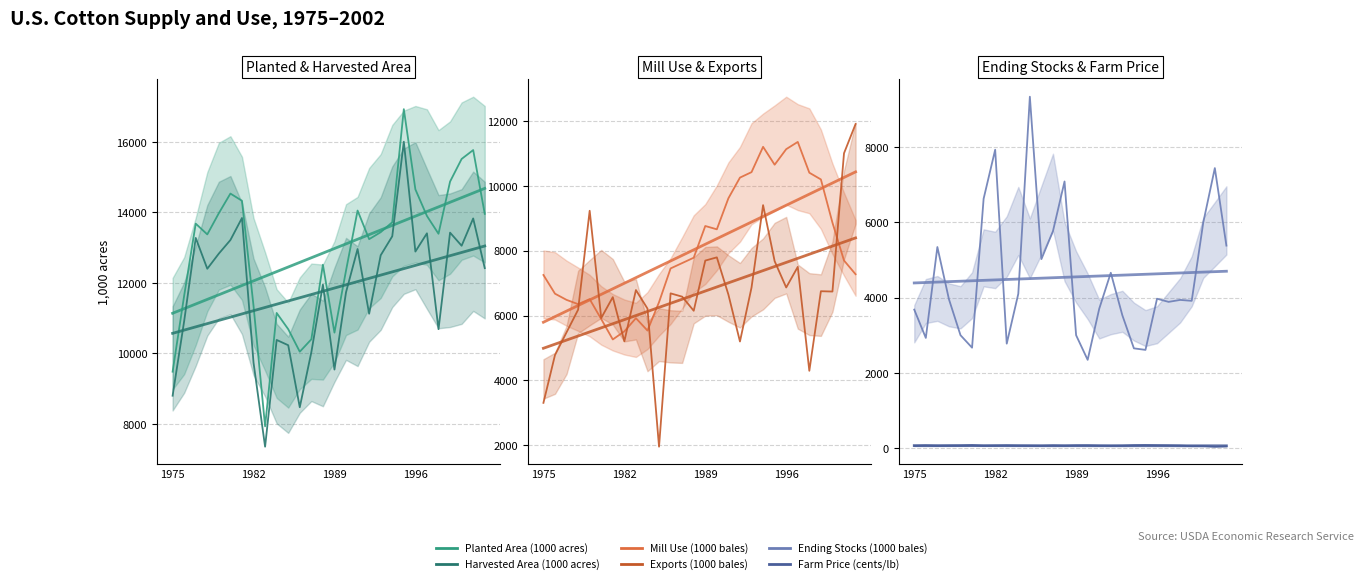

What is the value of the Farm Price (cents/lb) point at the 3rd from the left?

52.3